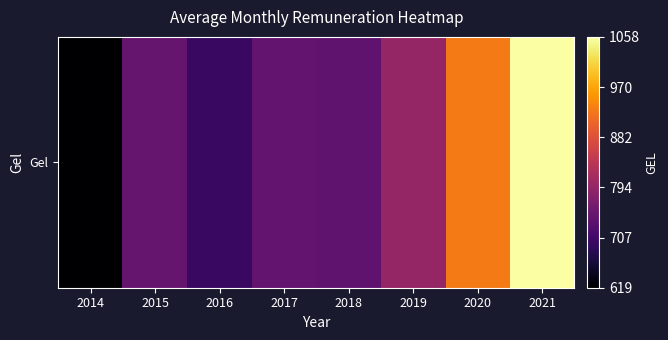

What is the smallest value displayed?

618.6